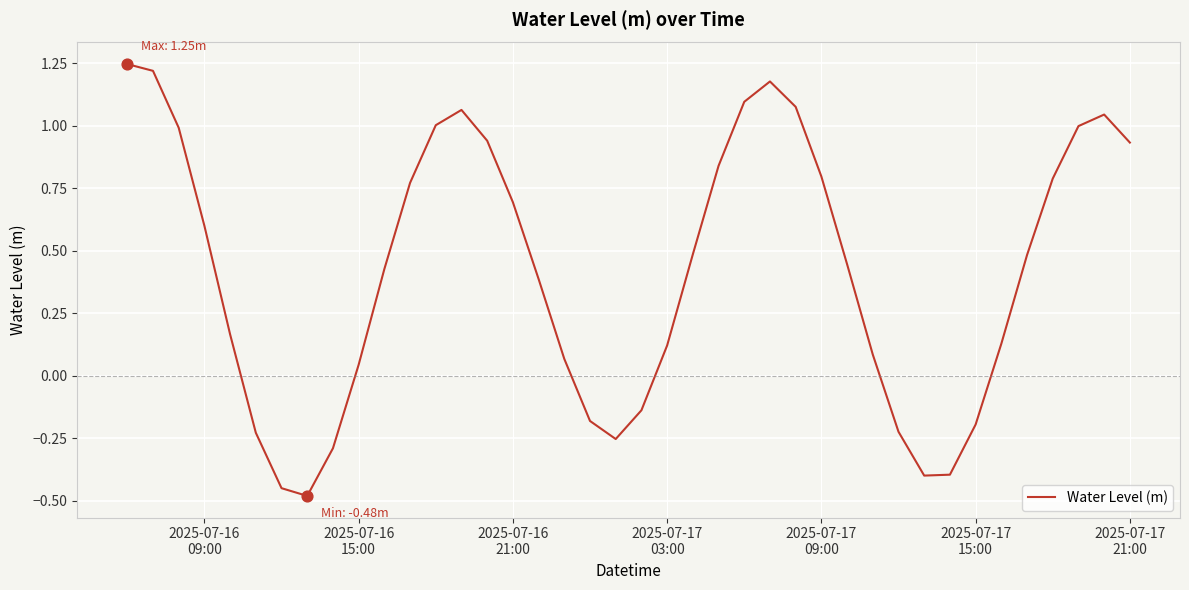

What is the difference between the maximum and minimum values?

1.7